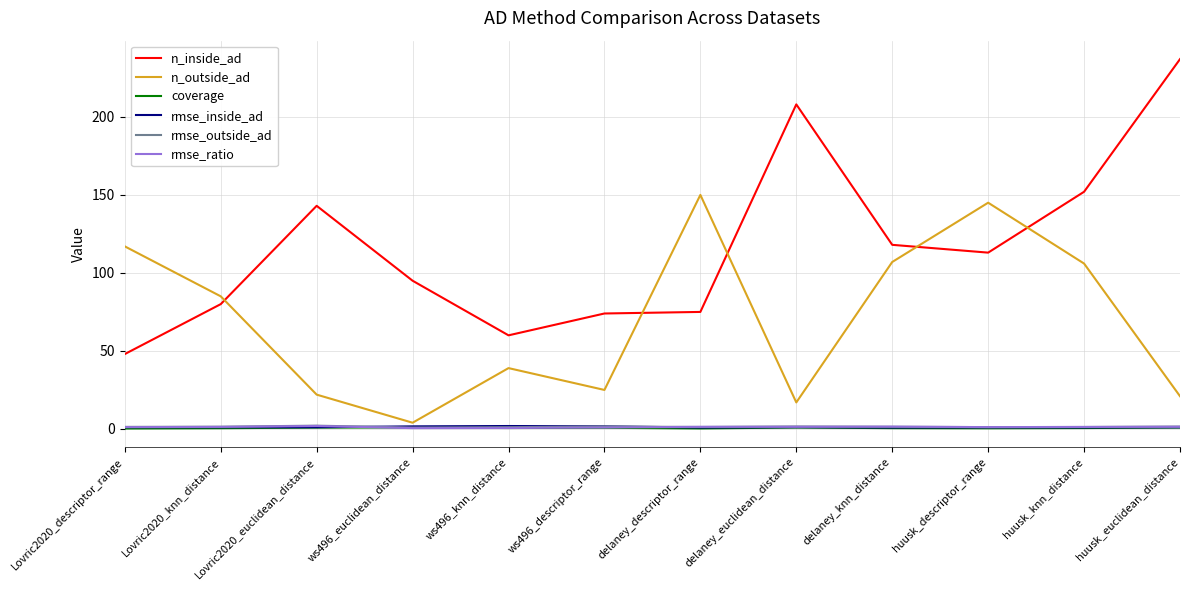

At which label is n_outside_ad closest to 77?

Lovric2020_knn_distance